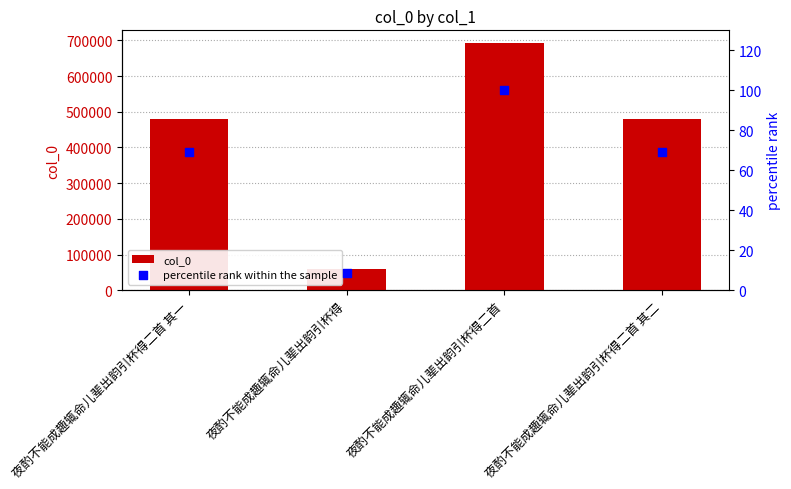

Which series has the widest spread of Y values?

col_0